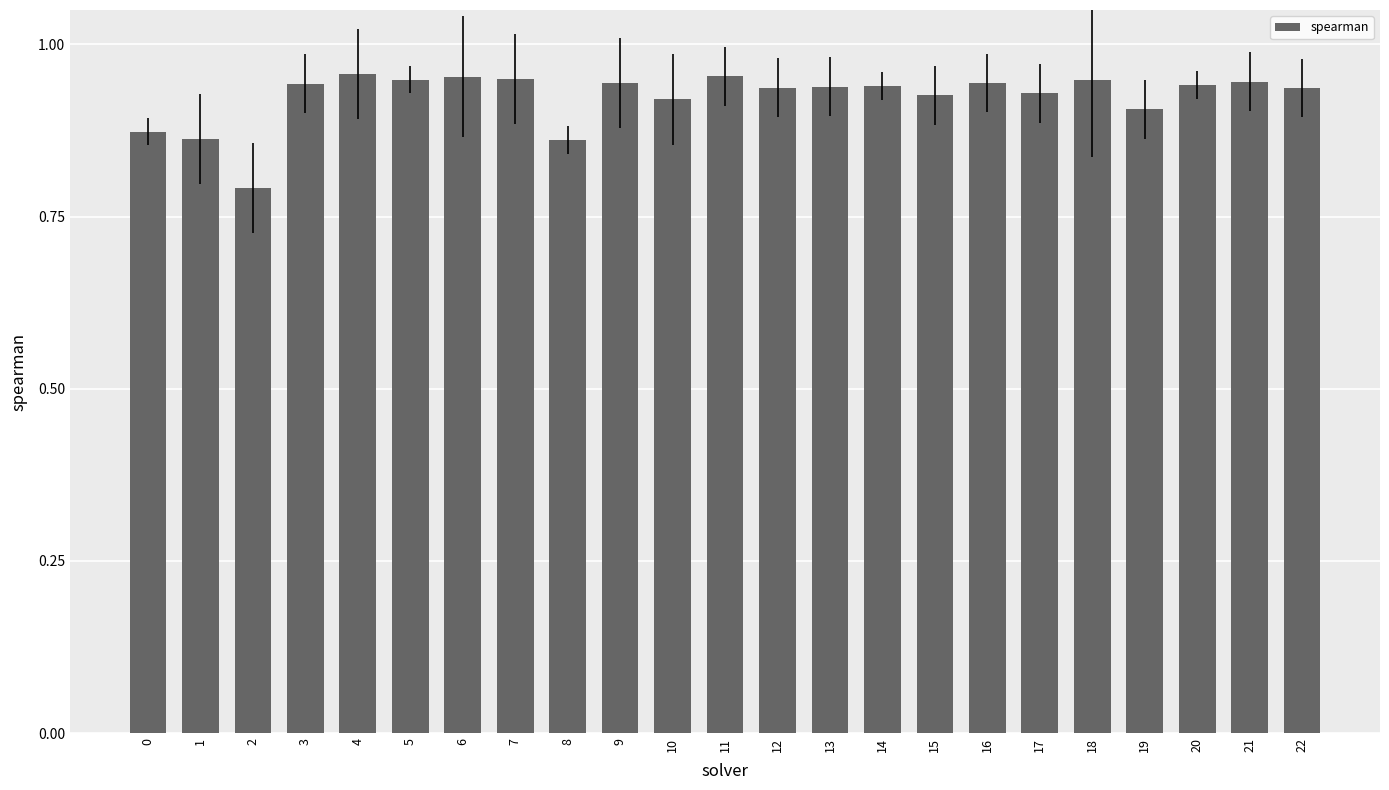

What is the sum of all values?

21.3